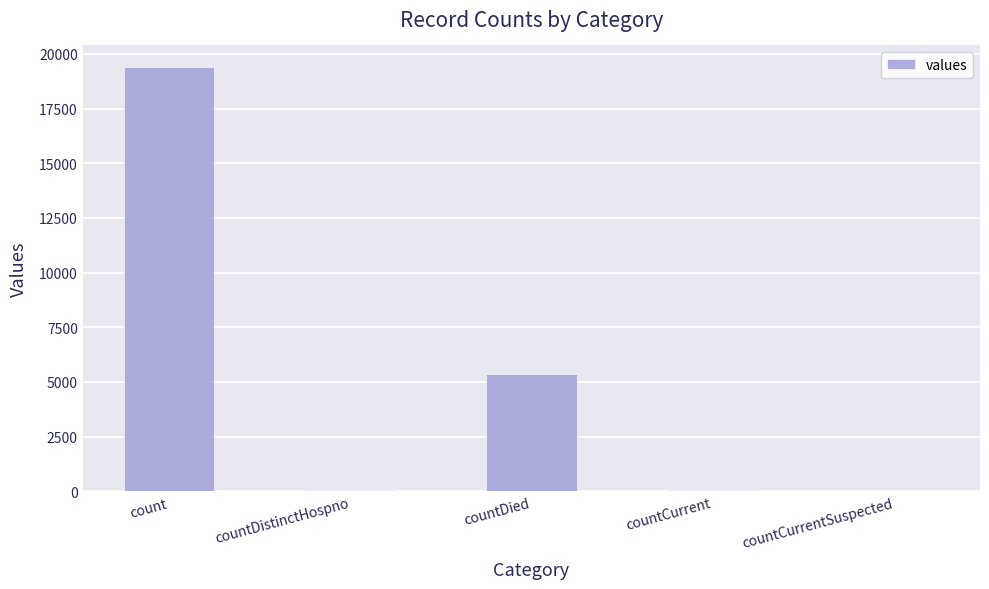

Between count and countDistinctHospno, which is larger?

count